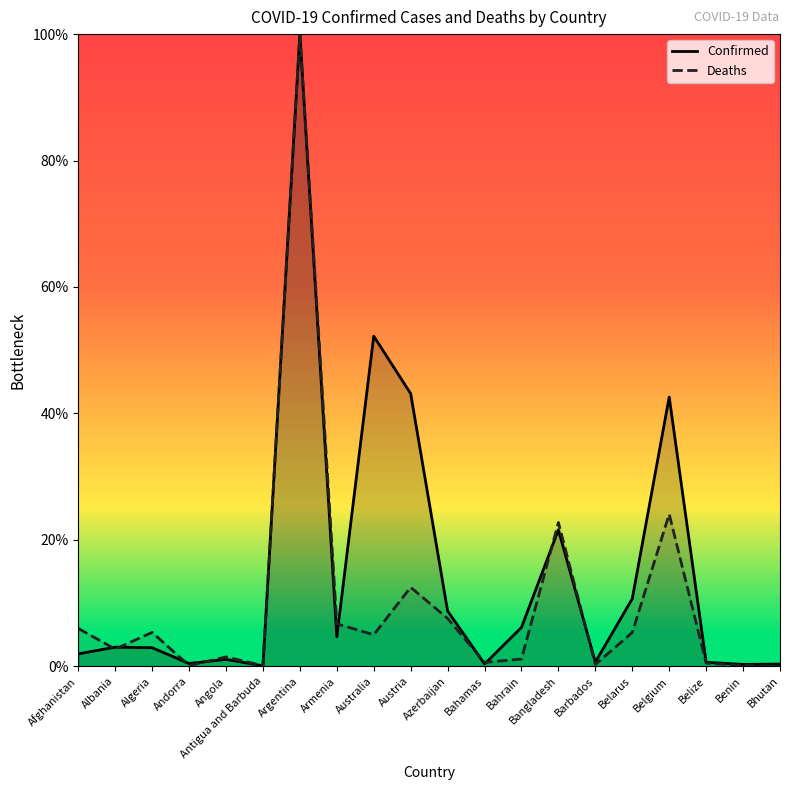

Read the Deaths value at Antigua and Barbuda.

0.1